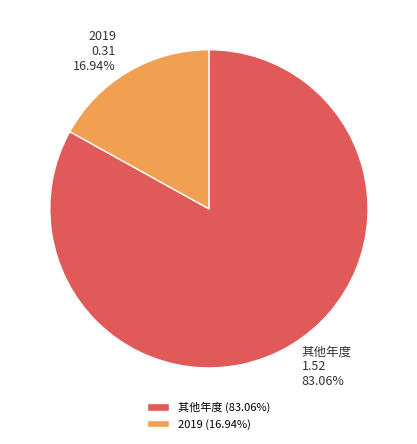

To the nearest percent, what is the difference between the largest and smallest slice percentages?

66%